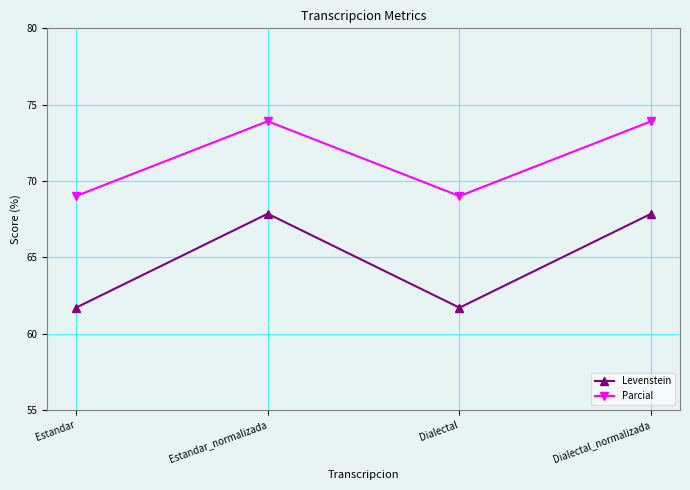

Which series has the largest range (max minus min)?

Levenstein